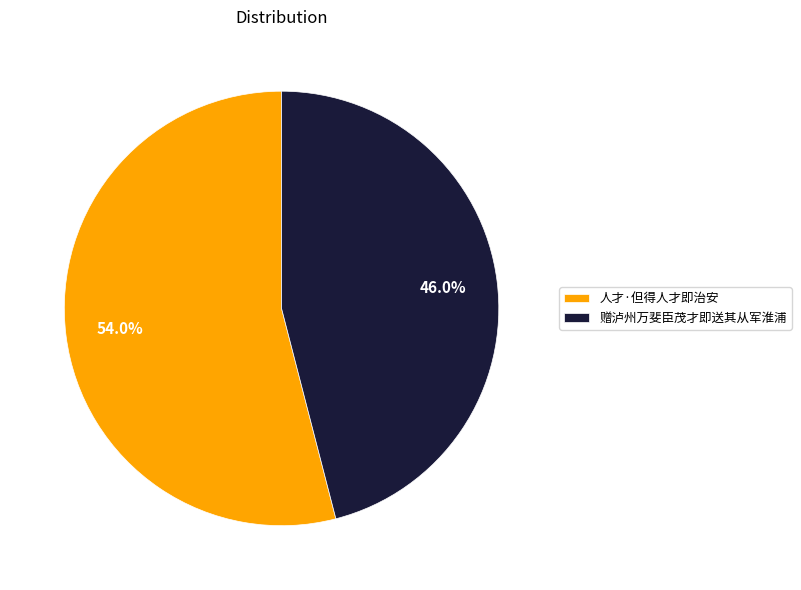

Count the number of slices in the pie.

2